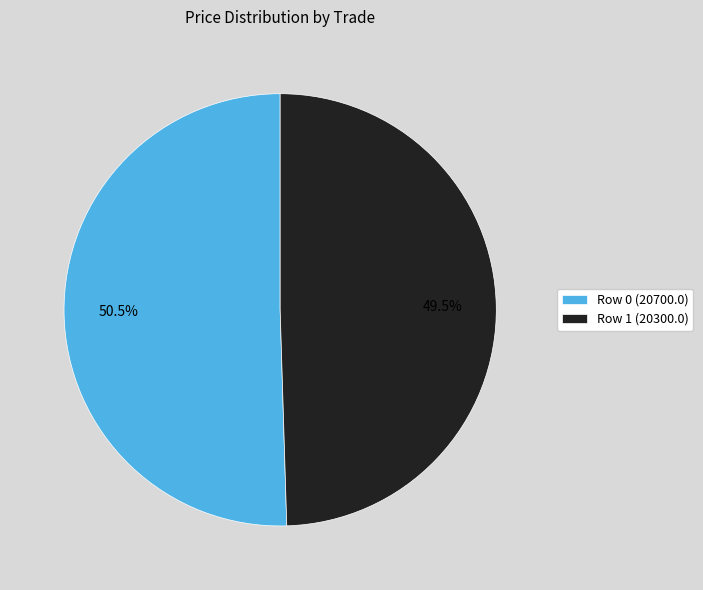

Which slice represents more than half of the pie?

Row 0 (20700.0)